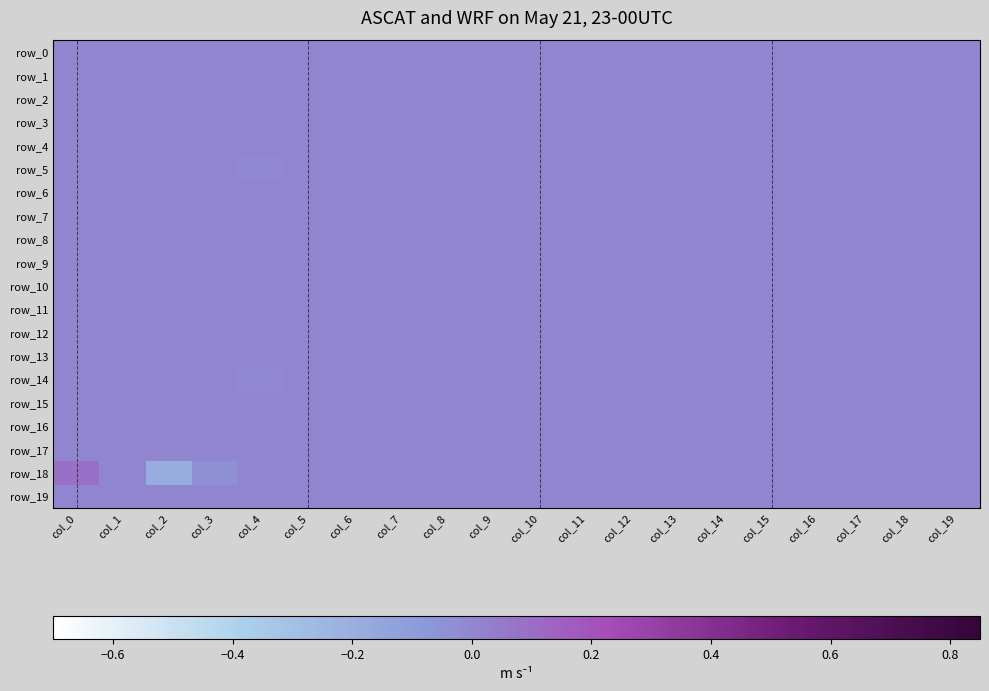

Which series has the largest total across all categories?

row_0